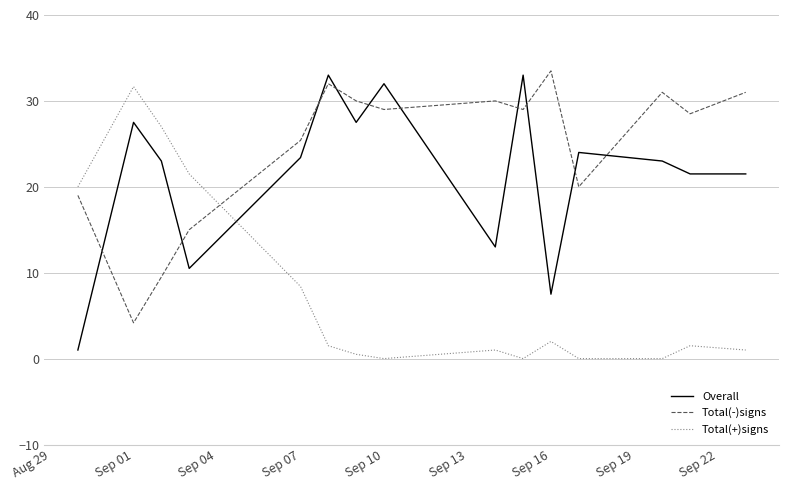

Rank the series by their average value, from lowest to highest.

Total(+)signs, Overall, Total(-)signs